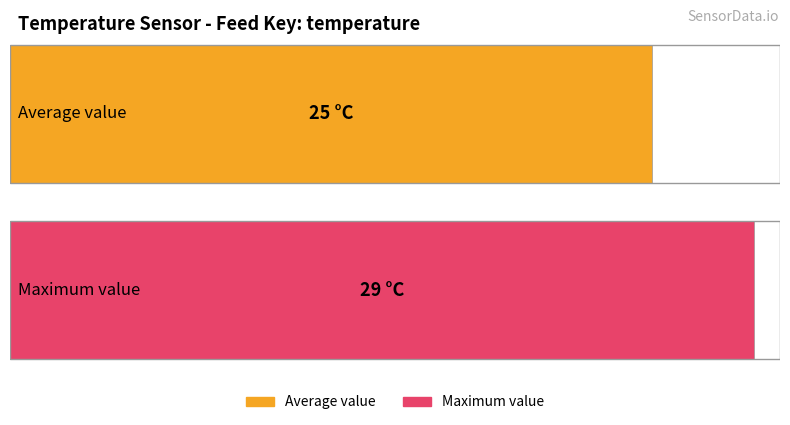

Is it true that Maximum utilization equals 38 at 2?

False